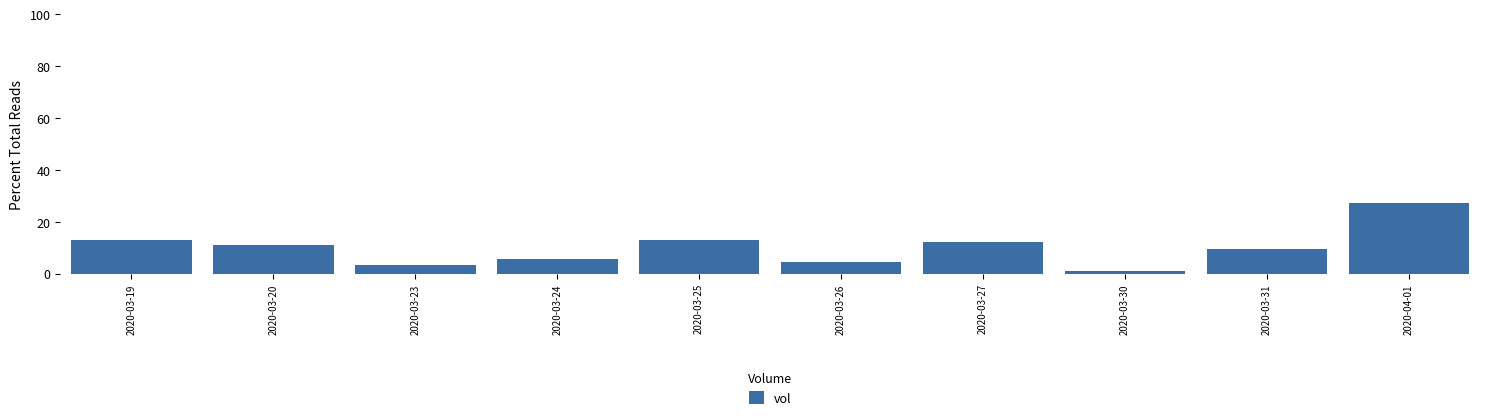

What value does the data have at 2020-03-27?

12.3